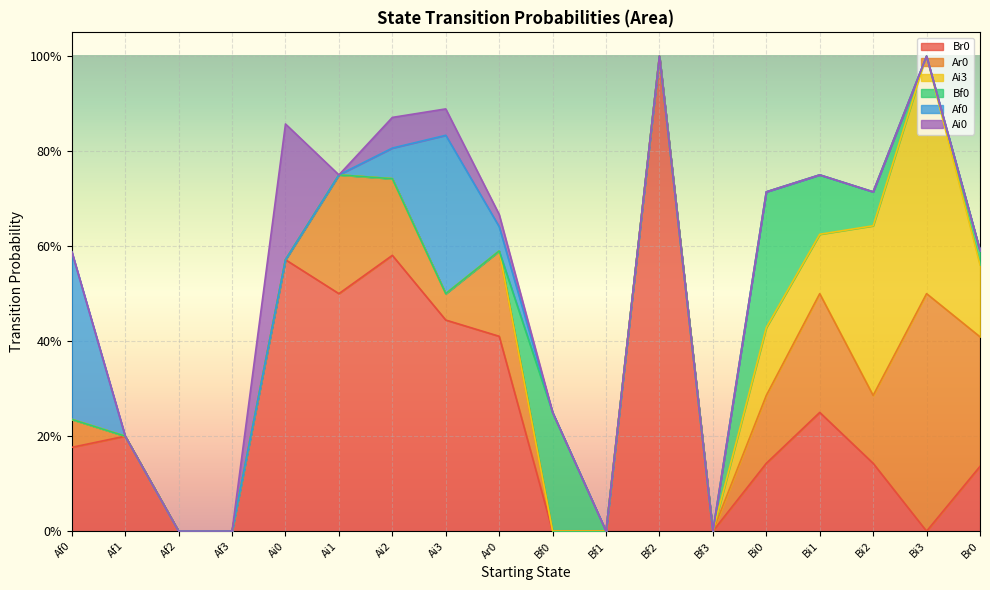

At which label is Ar0 closest to 0?

Af1